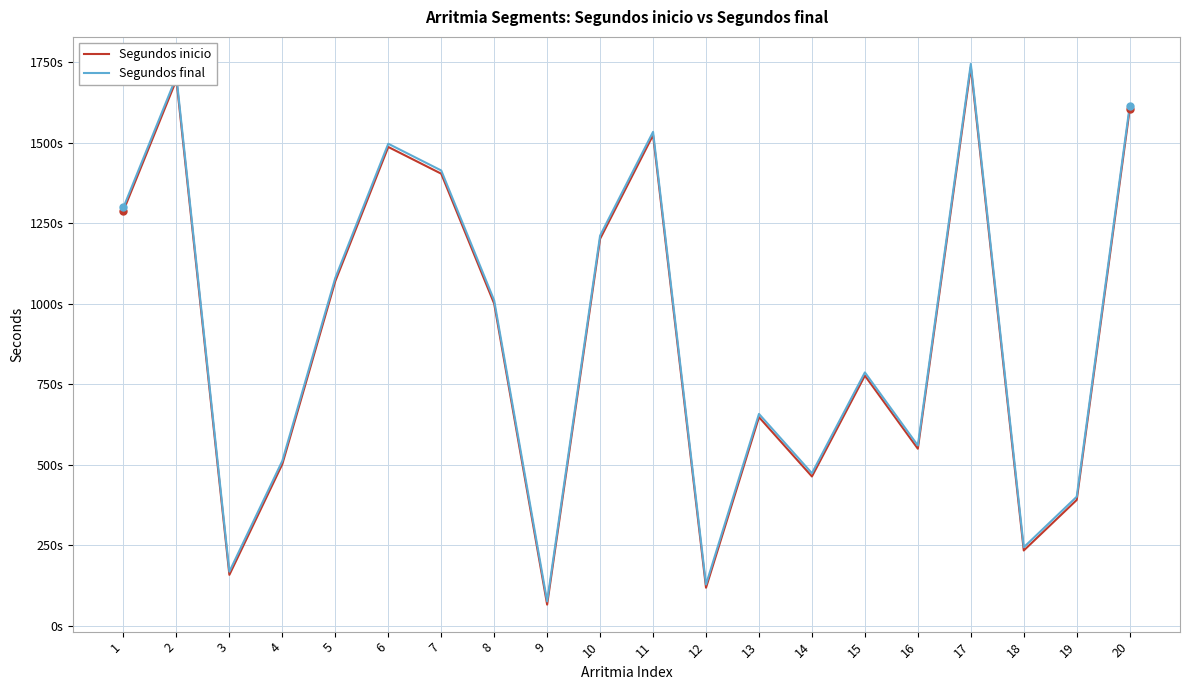

List the labels in order of Segundos inicio value, smallest first.

9, 12, 3, 18, 19, 14, 4, 16, 13, 15, 8, 5, 10, 1, 7, 6, 11, 20, 2, 17